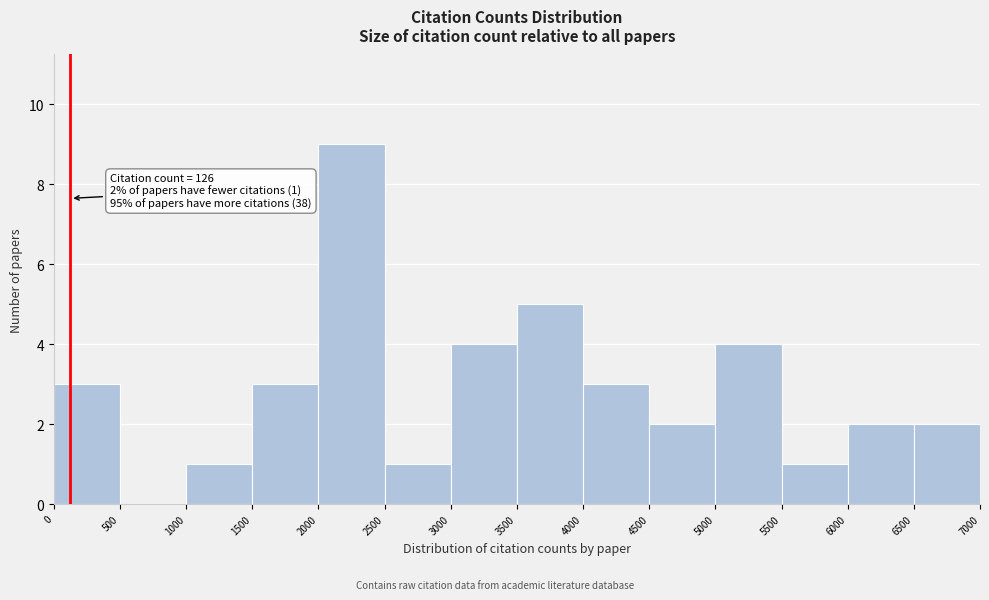

Which range on the x-axis has the tallest bar?

2000 to 2500